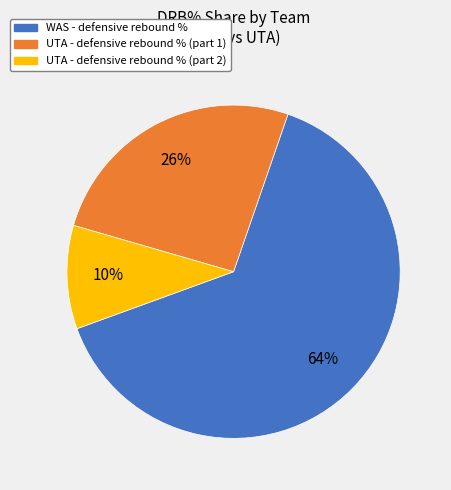

Is there a majority slice in this chart?

Yes